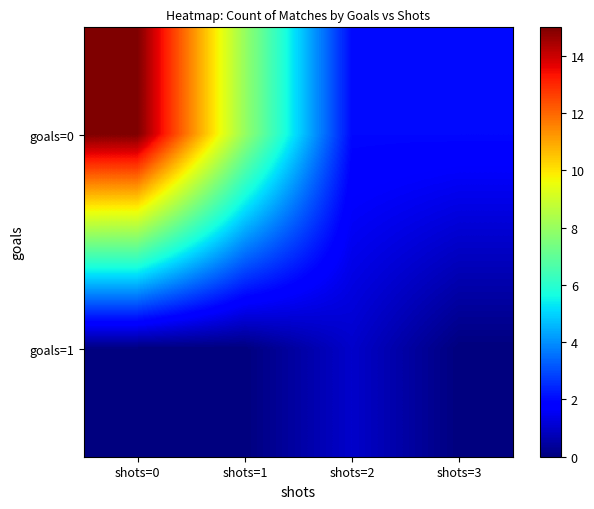

Reading left to right, list all the values displayed in this chart.

goals=0: shots=0=15	shots=1=8	shots=2=2	shots=3=2
goals=1: shots=0=0	shots=1=0	shots=2=1	shots=3=0